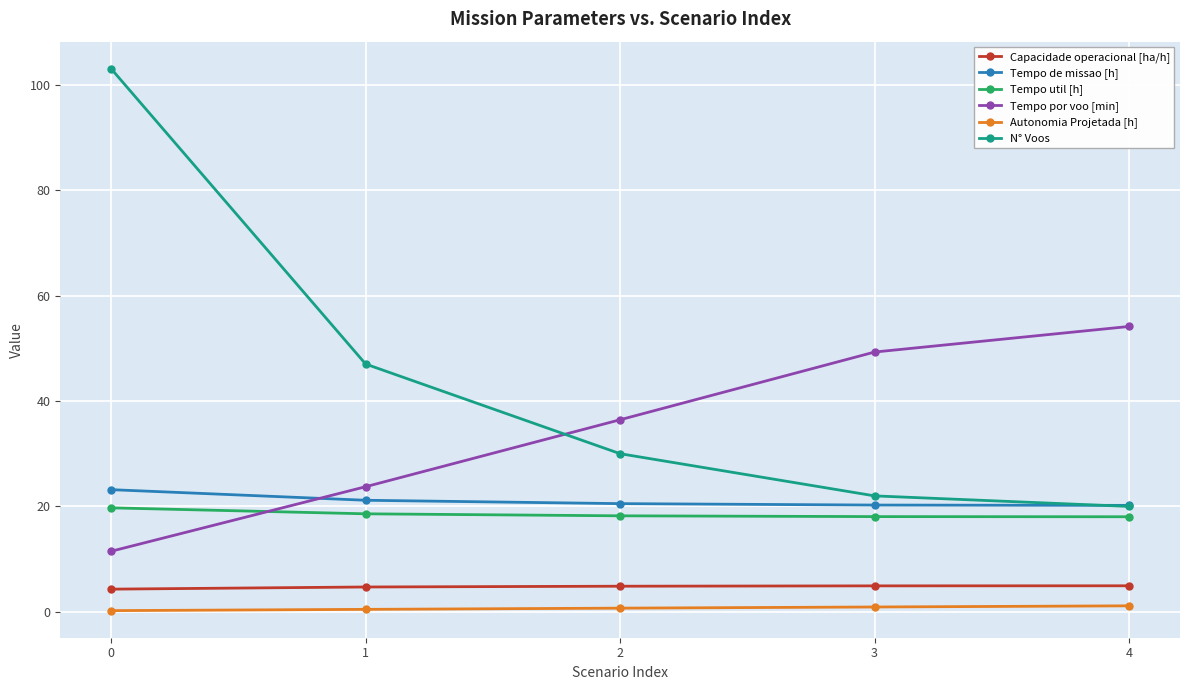

How many distinct data groups are displayed?

6